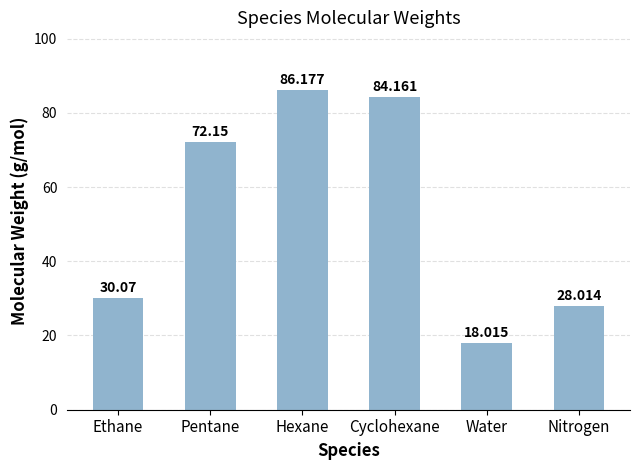

Are the bars grouped side by side (vs. stacked)?

No